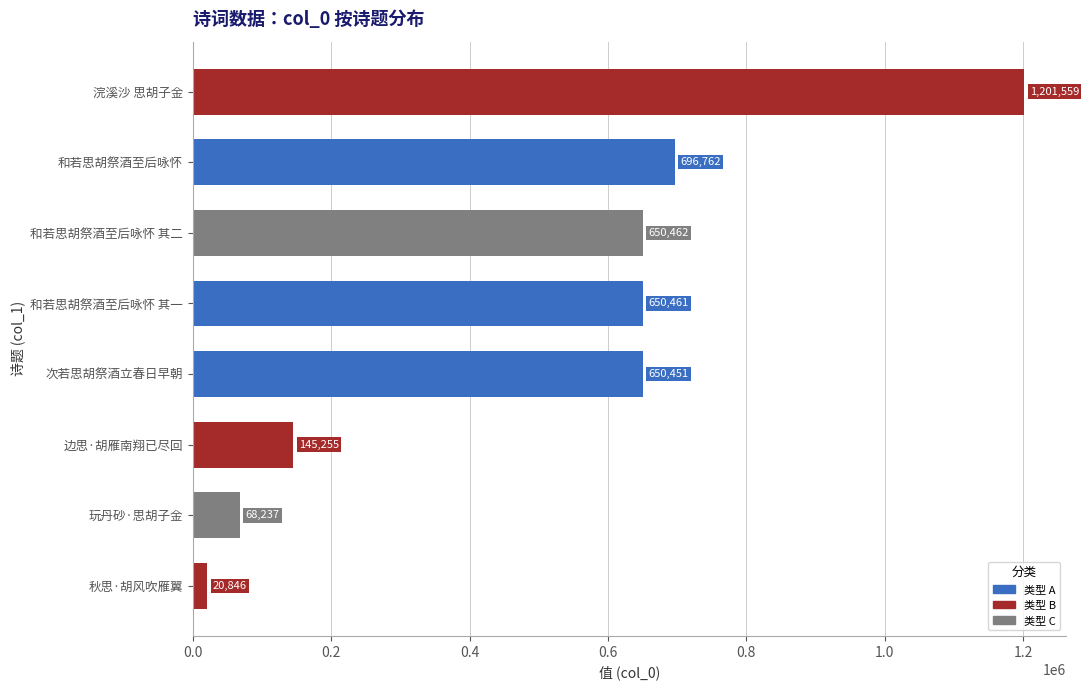

List the labels in order of value, largest first.

浣溪沙 思胡子金, 和若思胡祭酒至后咏怀, 和若思胡祭酒至后咏怀 其二, 和若思胡祭酒至后咏怀 其一, 次若思胡祭酒立春日早朝, 边思·胡雁南翔已尽回, 玩丹砂·思胡子金, 秋思·胡风吹雁翼